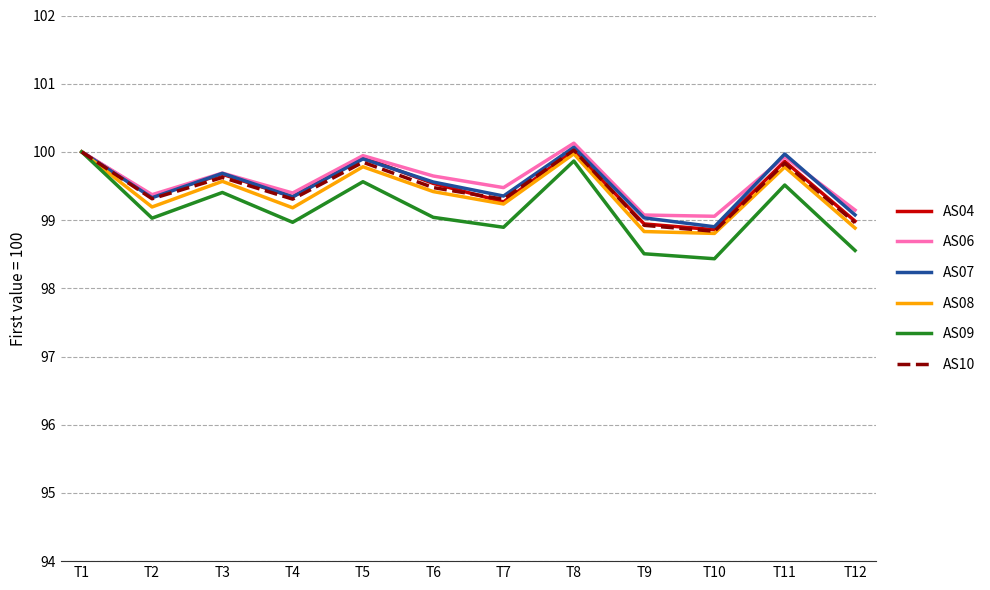

Is the value of AS10 at T3 greater than the value of AS08 at T6?

Yes